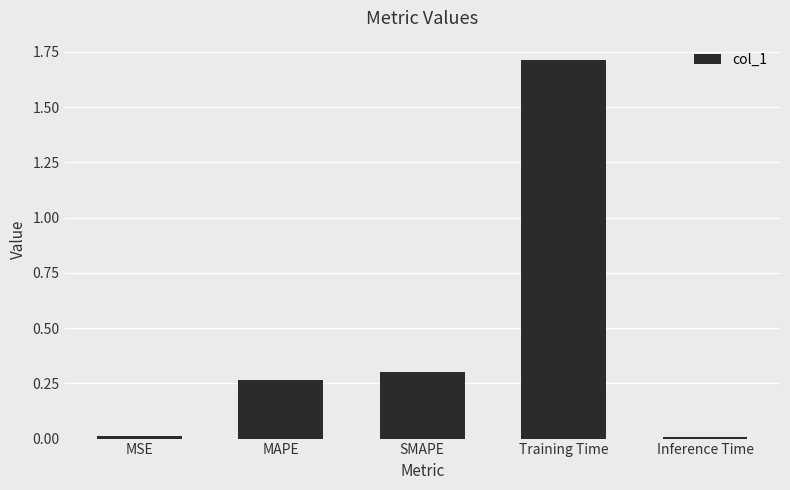

Are the bars horizontal?

No